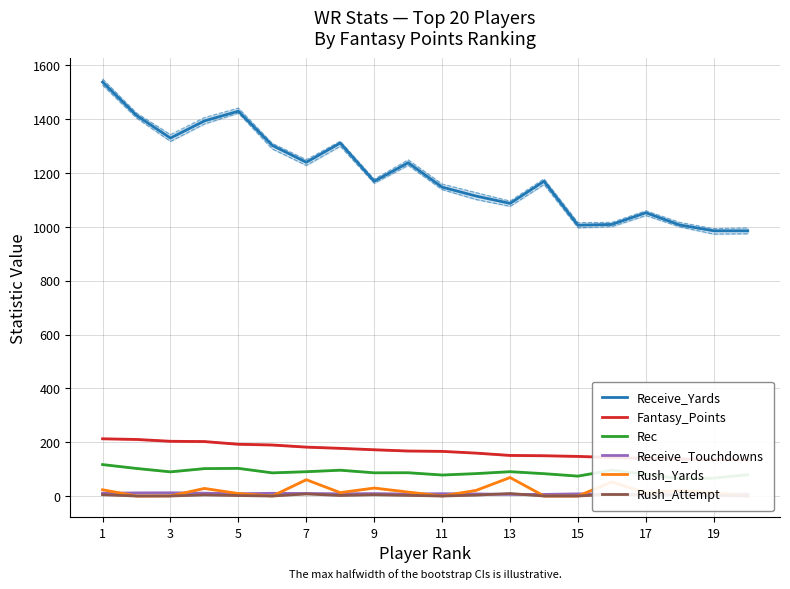

Which category has the lowest value across all series?

3